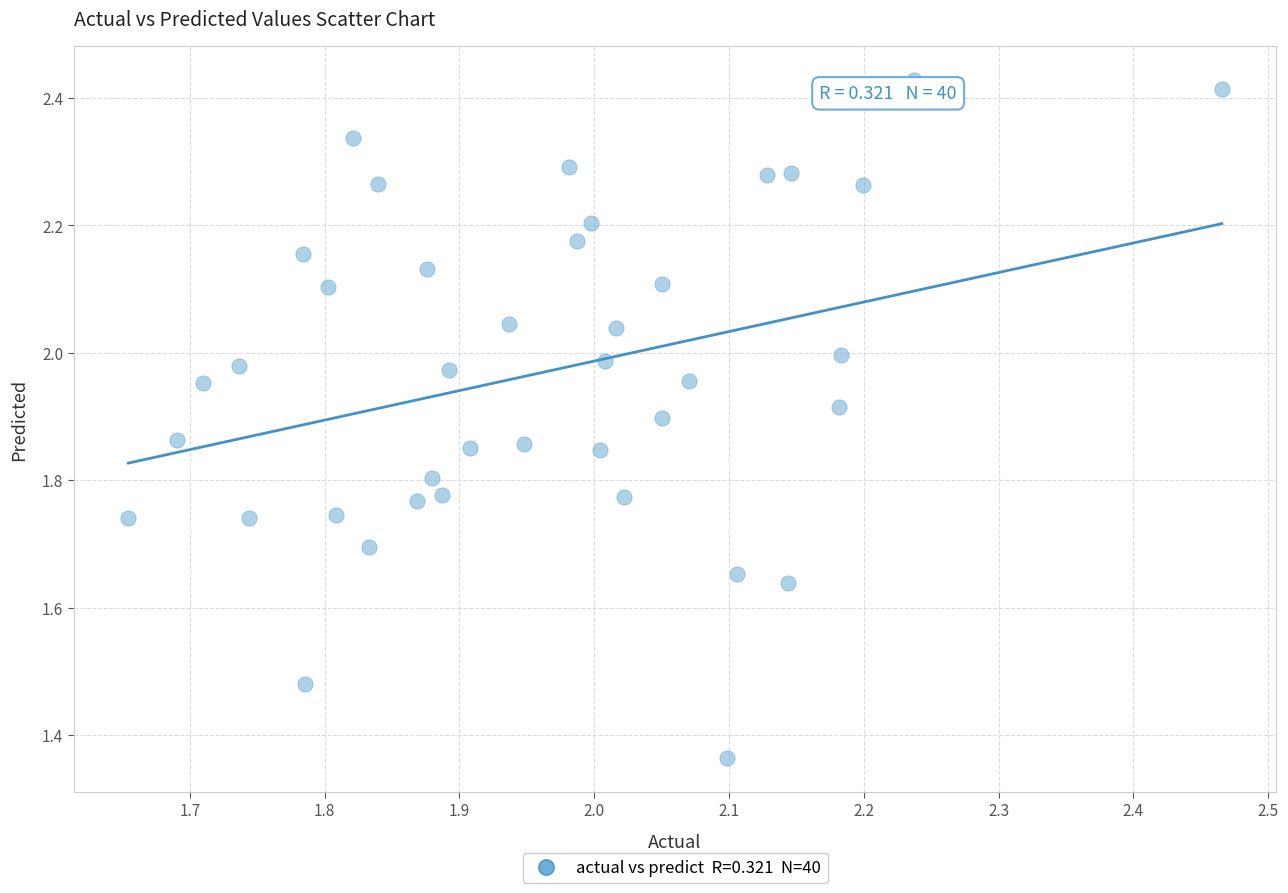

What is the range of Y values (max minus min)?

1.1